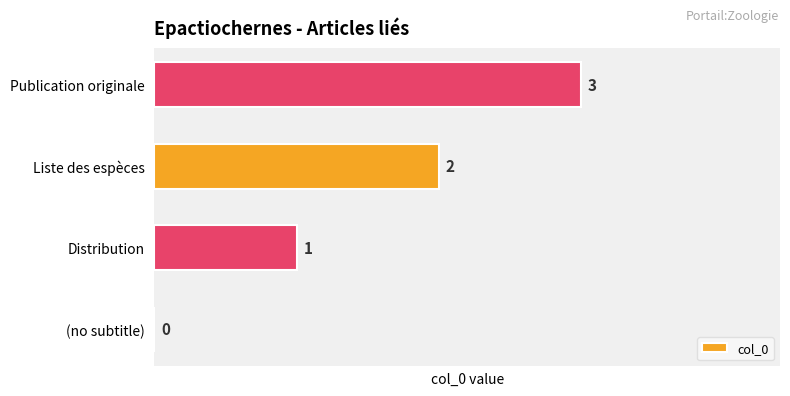

Between (no subtitle) and Publication originale, which is larger?

Publication originale